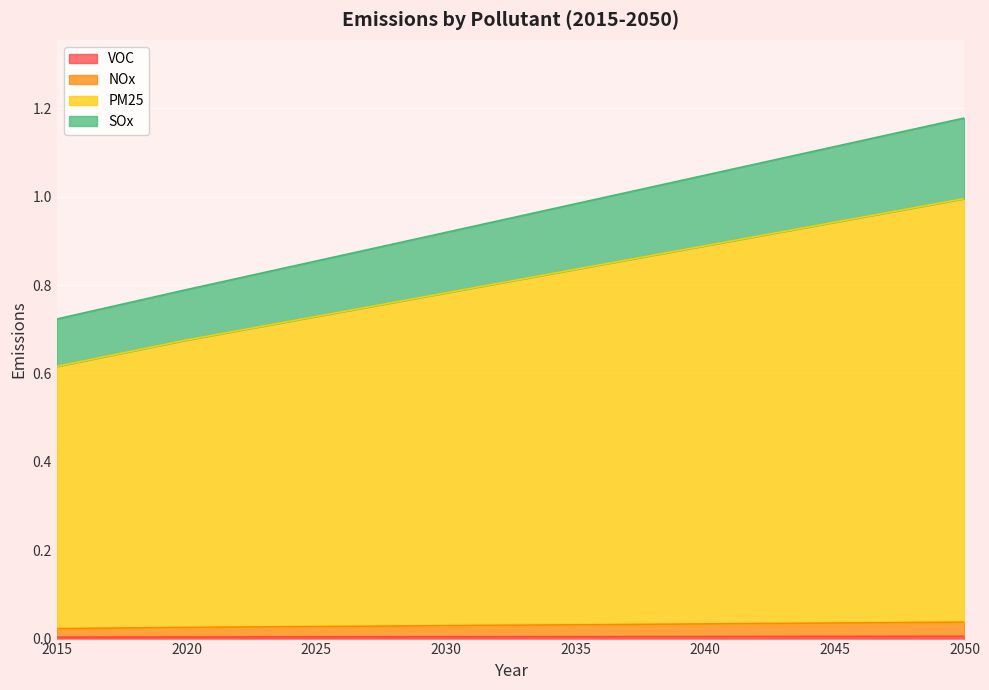

True or false: VOC has more than 1 interior local peaks.

False